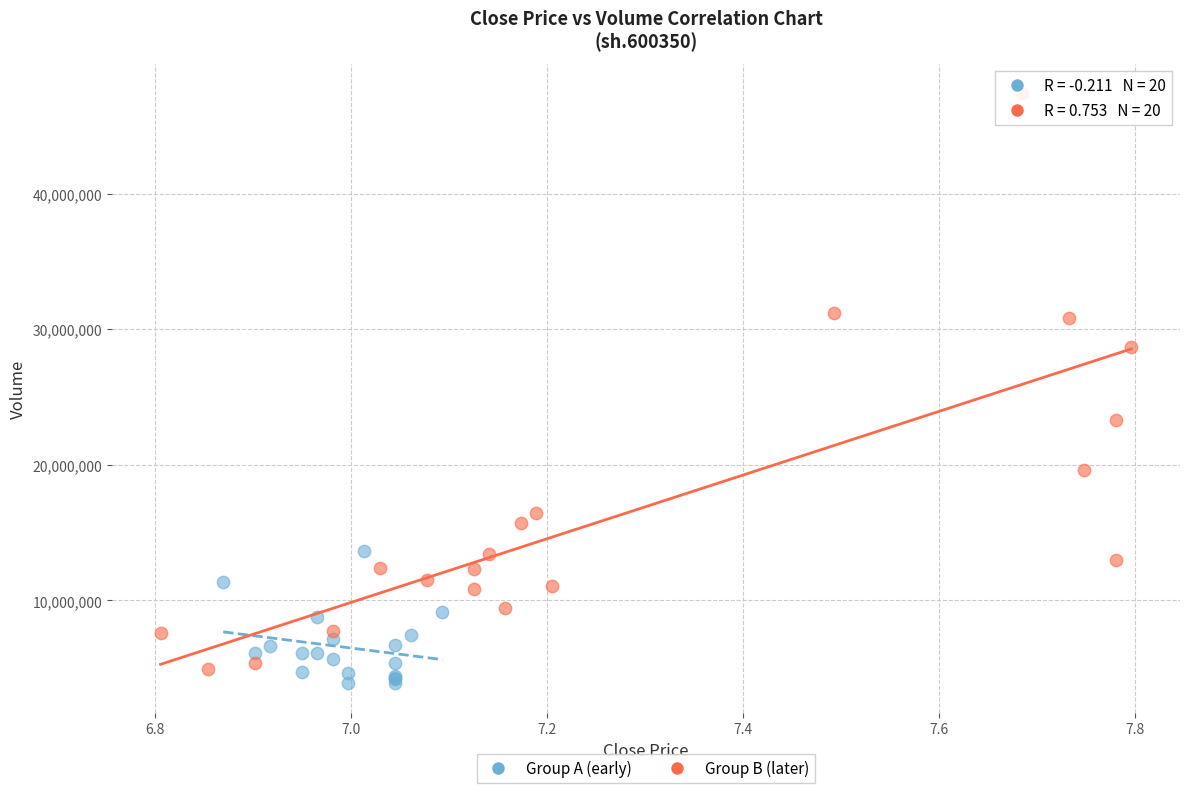

Which series contains the highest Y value?

Group B (later)